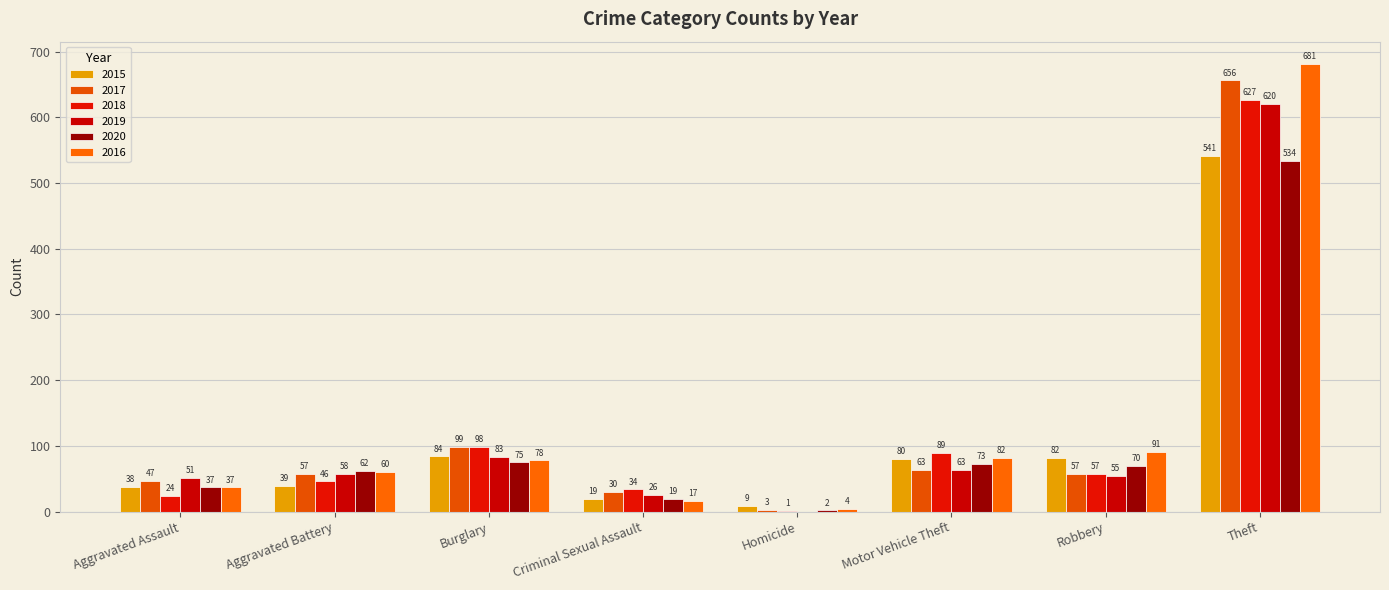

What is the value of the 2019 bar at the 8th from the left?

620